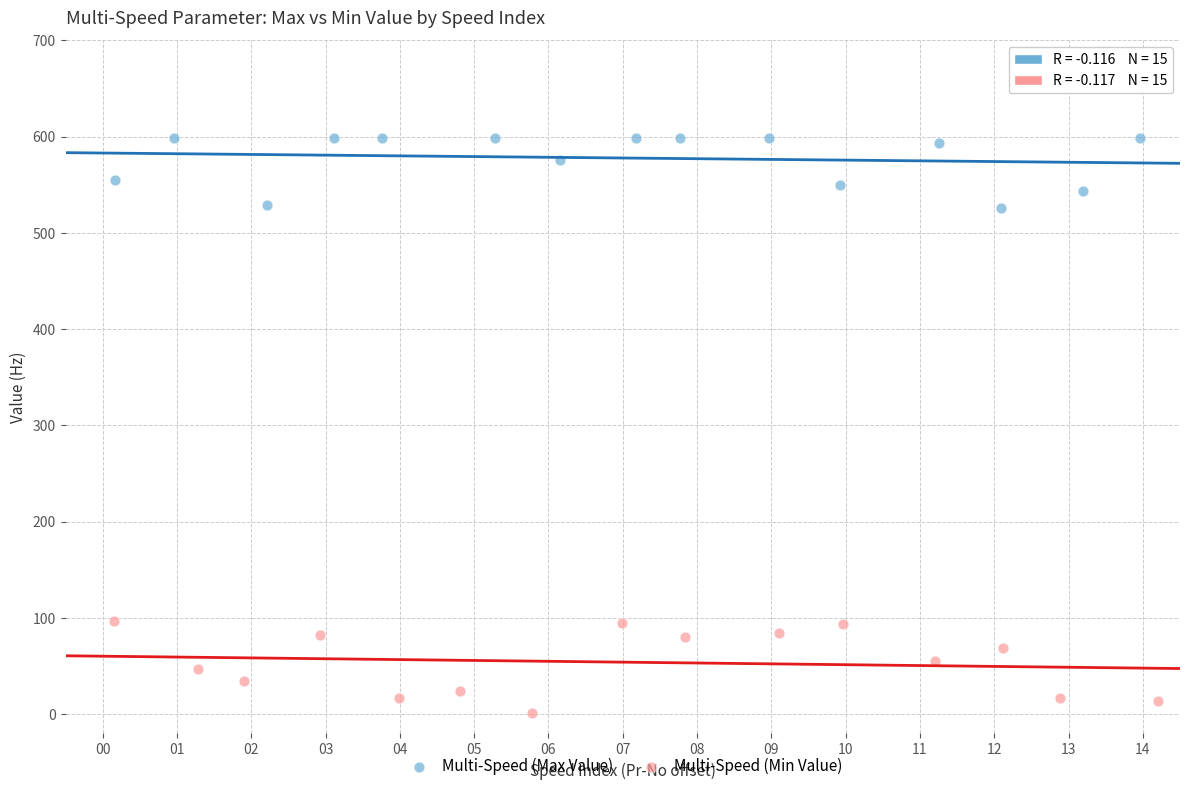

Which series reaches the maximum Y coordinate?

Multi-Speed (Max Value)